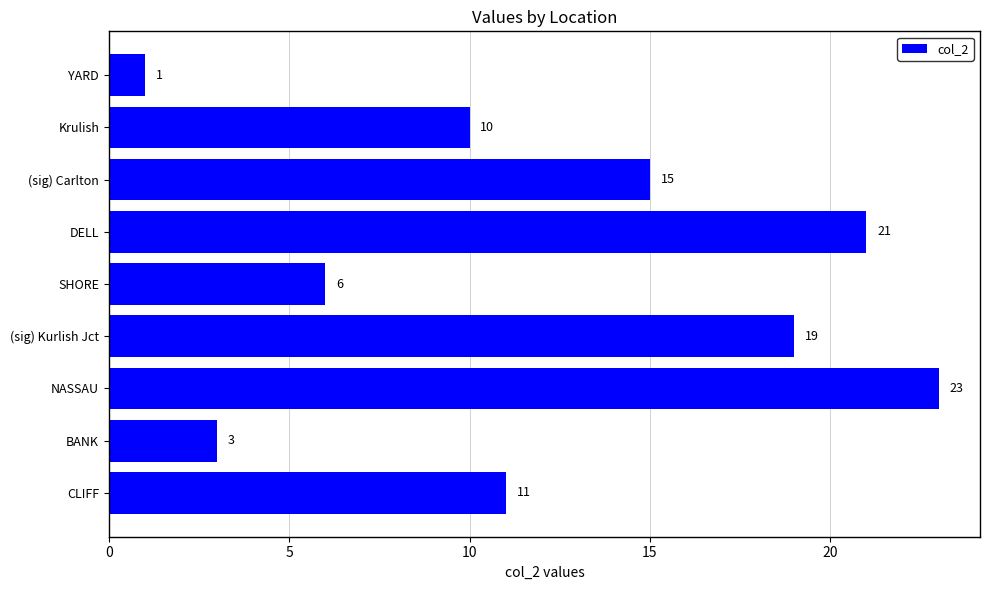

What is the minimum value shown in the chart?

1